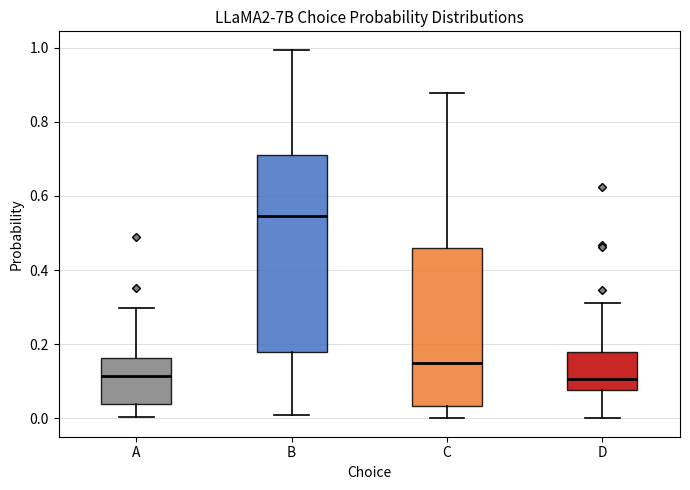

Comparing the boxes themselves (not the whiskers), which one is the tallest?

B